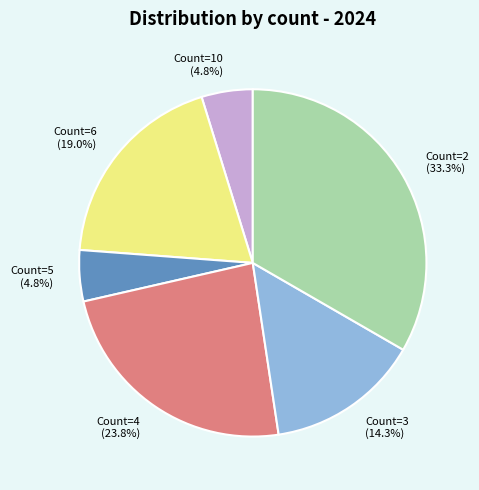

How many segments does this pie chart have?

6